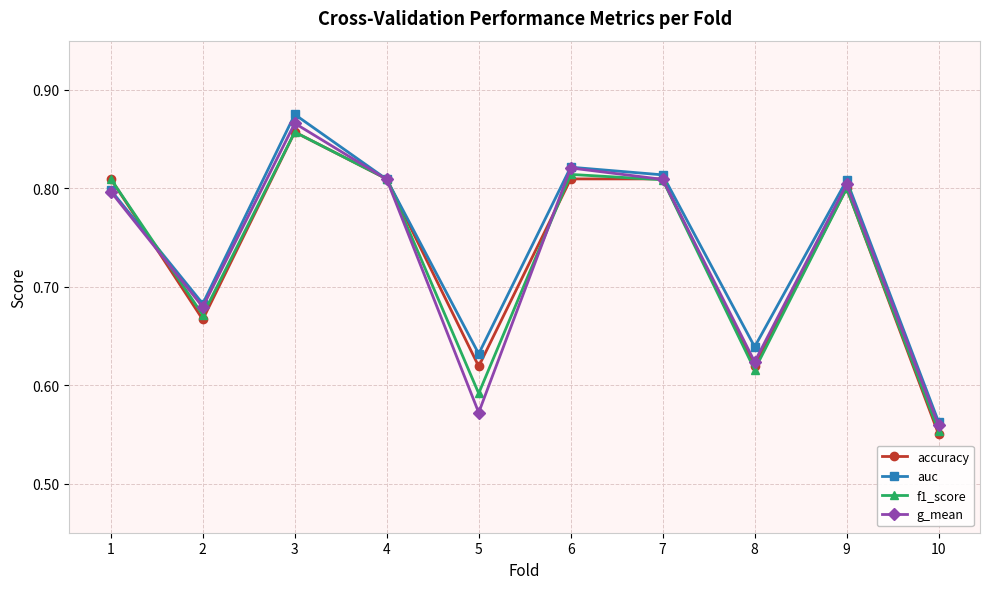

At which category does f1_score reach its first local peak?

3